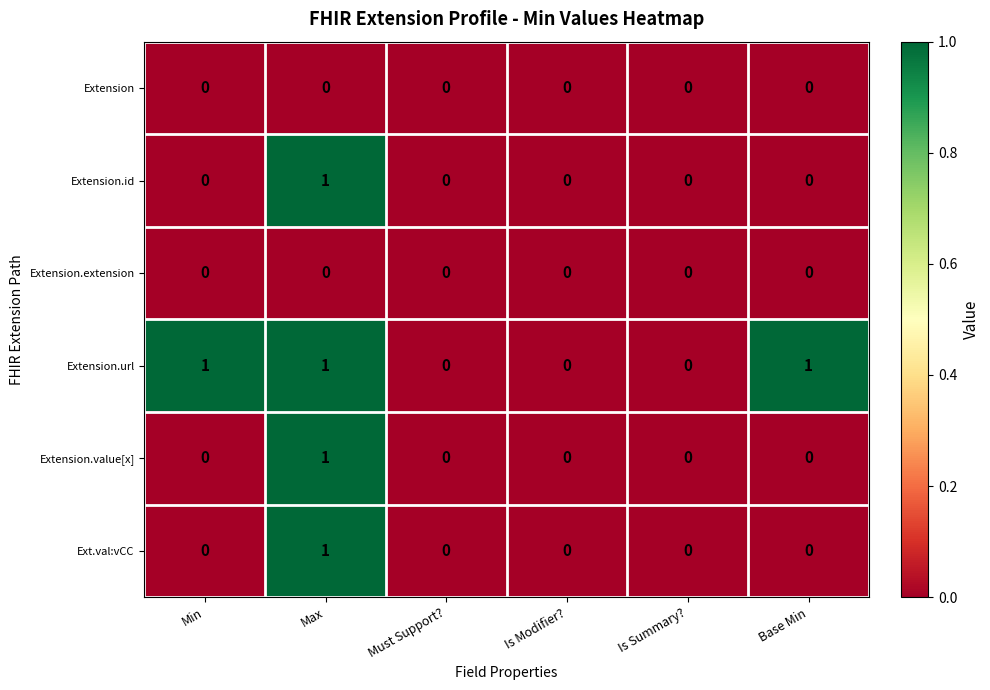

How many Extension.value[x] values are between 0 and 1?

6